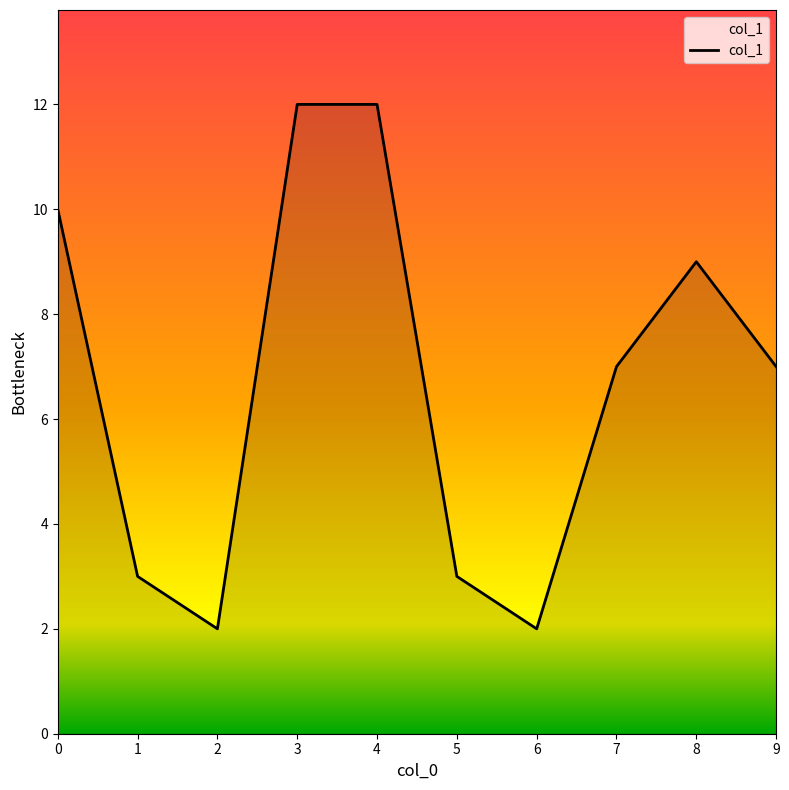

Is it true that the value at 0 is 10?

True